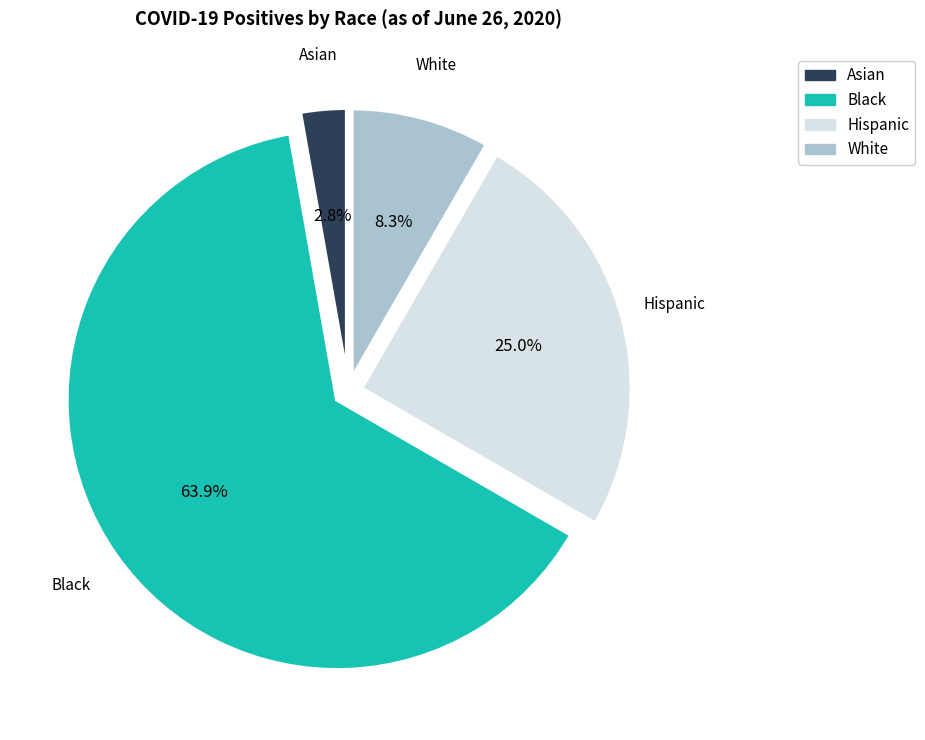

How many segments does this pie chart have?

4